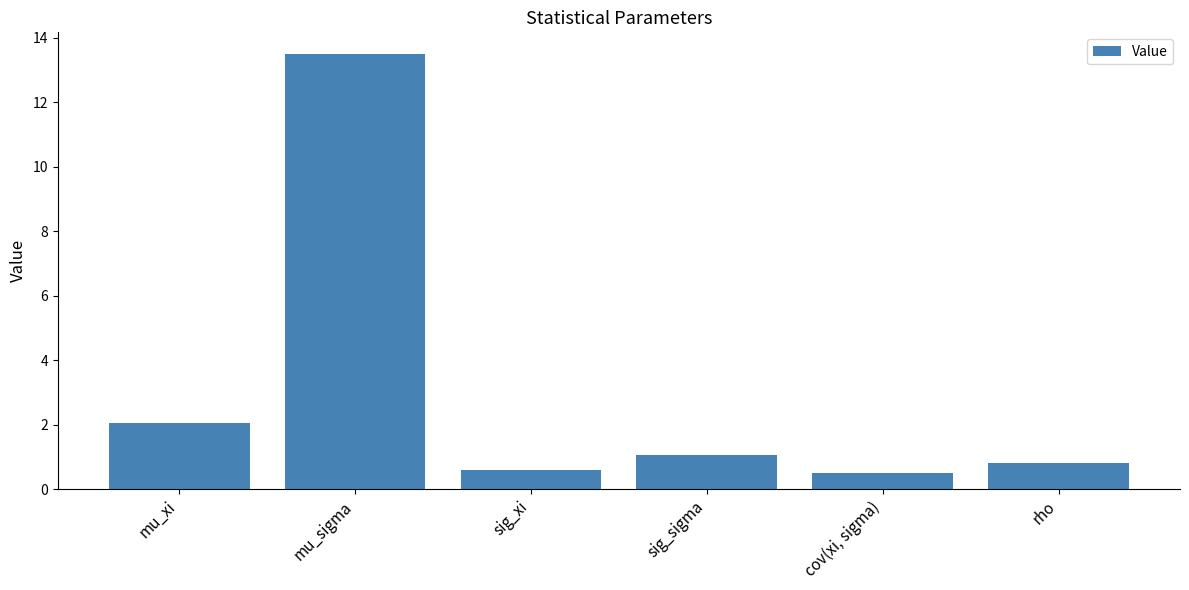

Reading left to right, what are all the values shown in this chart?

mu_xi=2.0	mu_sigma=13.5	sig_xi=0.6	sig_sigma=1.1	cov(xi, sigma)=0.5	rho=0.8